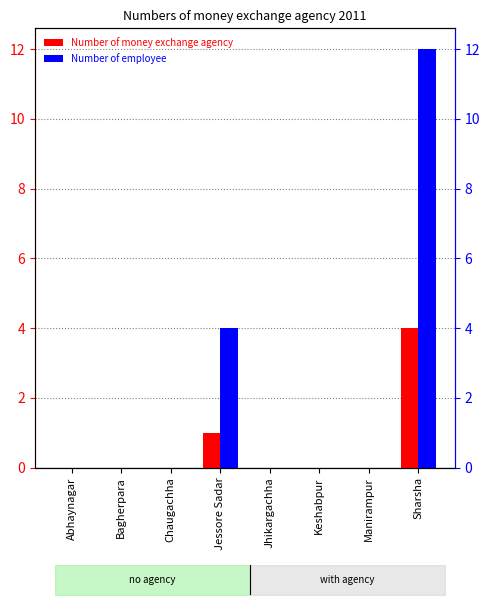

True or false: Number of employee has a value of 12 at Sharsha.

True